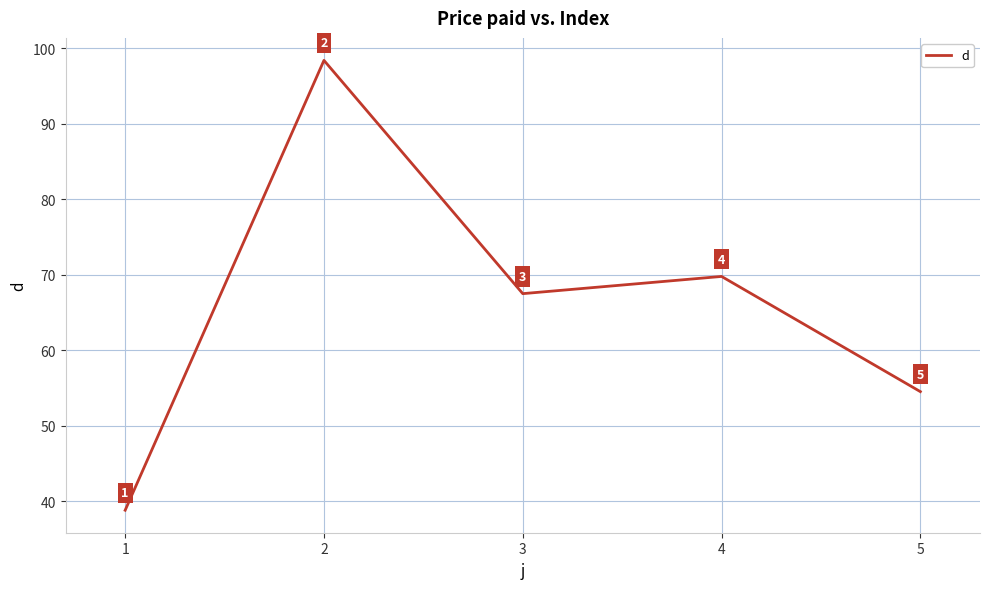

What is the maximum value shown in the chart?

98.4